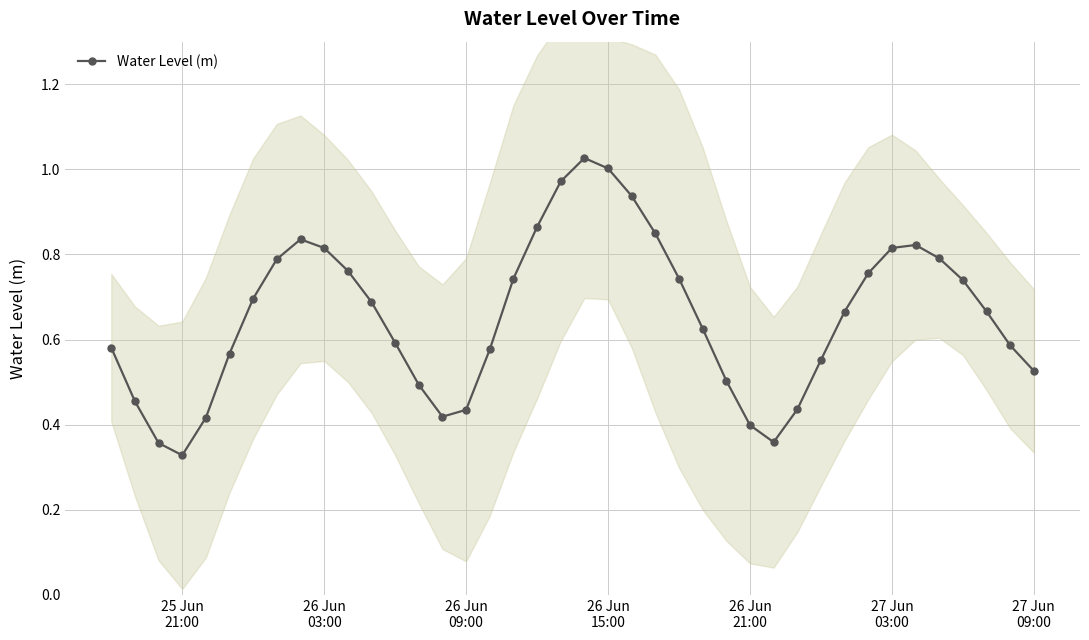

In Water Level (m), how many points are lower than both neighbors (excluding endpoints)?

3